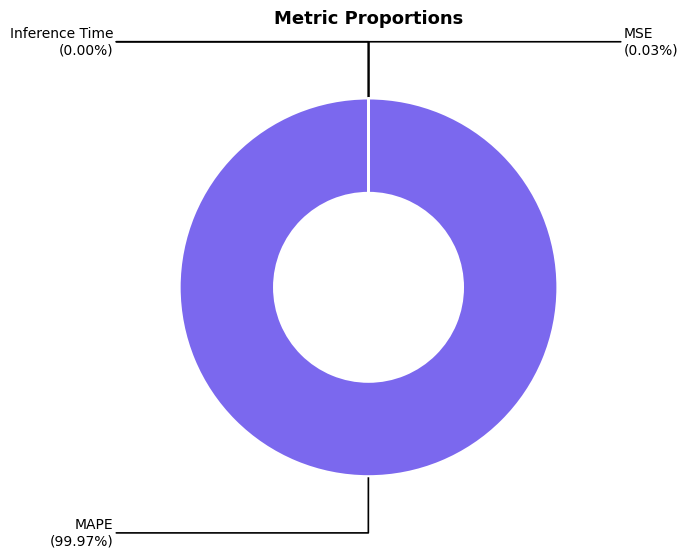

Which category has the biggest portion of the pie?

MAPE